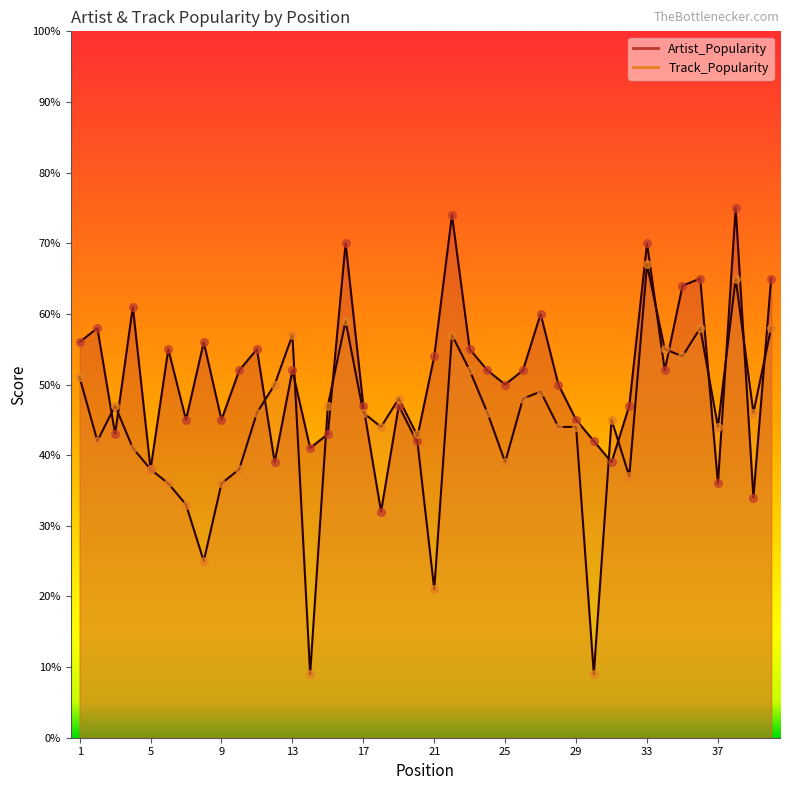

Is the value of Artist_Popularity at 14 greater than the value of Track_Popularity at 11?

No